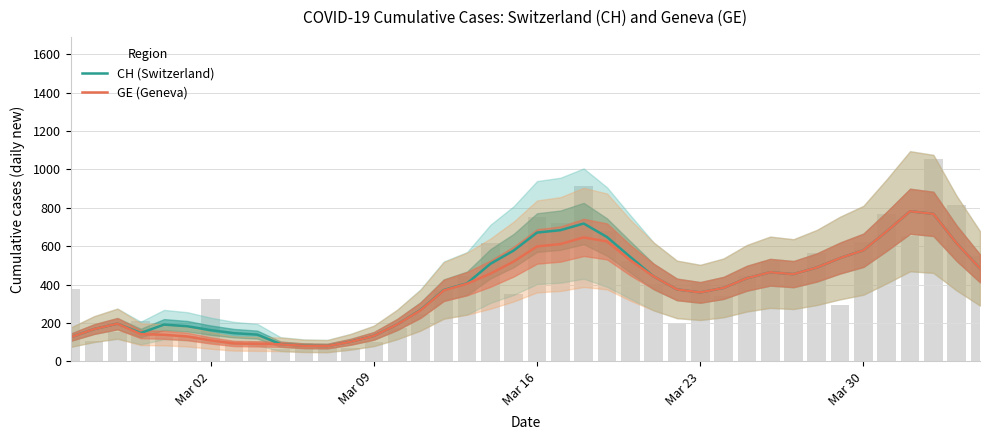

What is the value of the CH (Switzerland) bar at the 19th from the left?

508.0